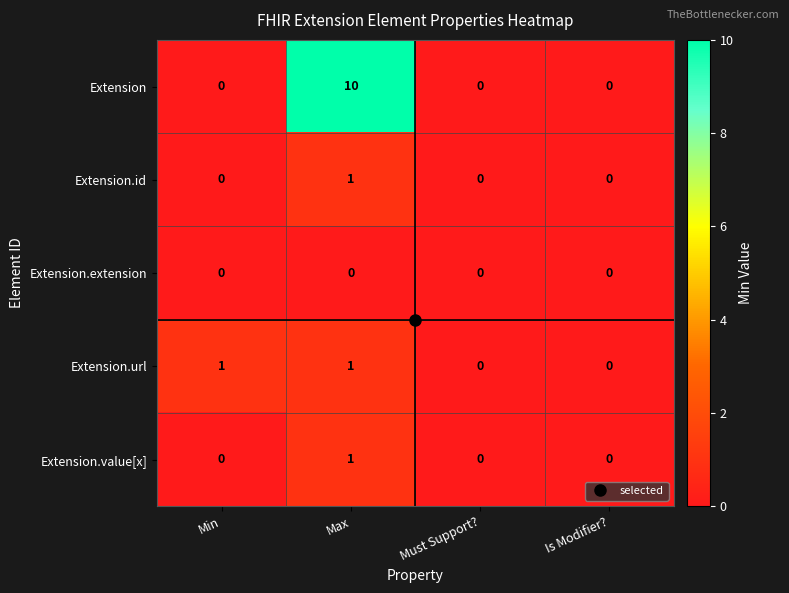

Which series has the widest spread of values?

Extension